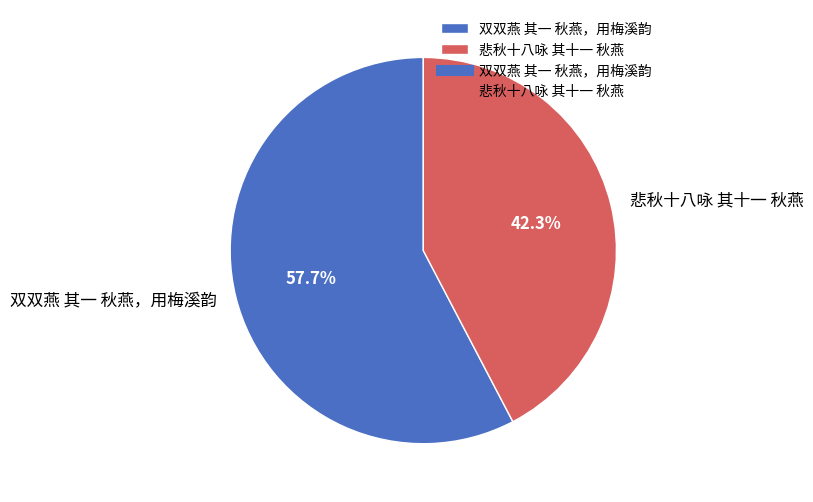

Does any single category account for the majority?

Yes